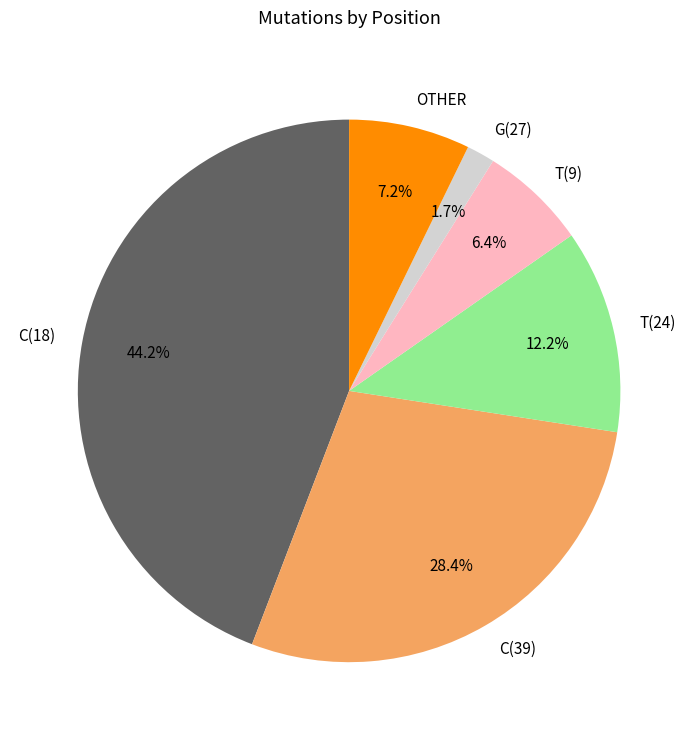

Which category has the smallest portion of the pie?

G(27)